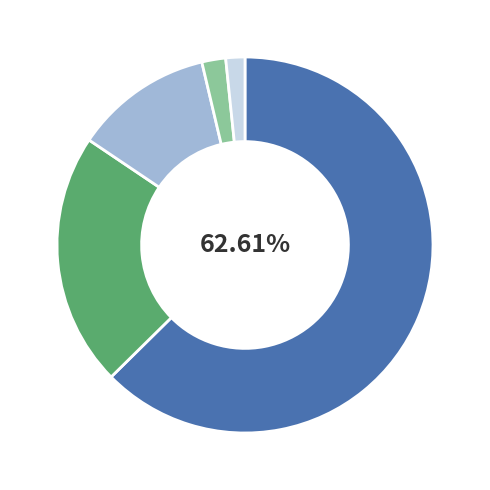

Is there a majority slice in this chart?

Yes